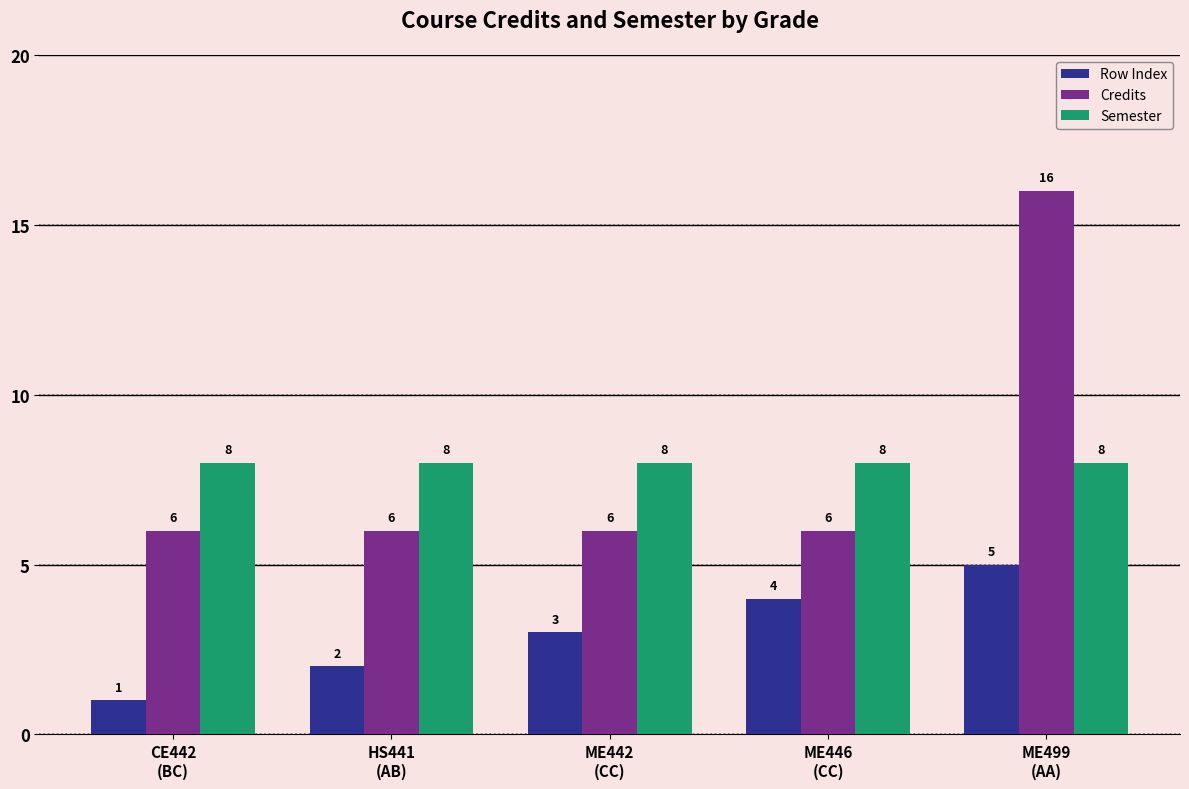

Where is Row Index nearest to the value 3?

ME442
(CC)